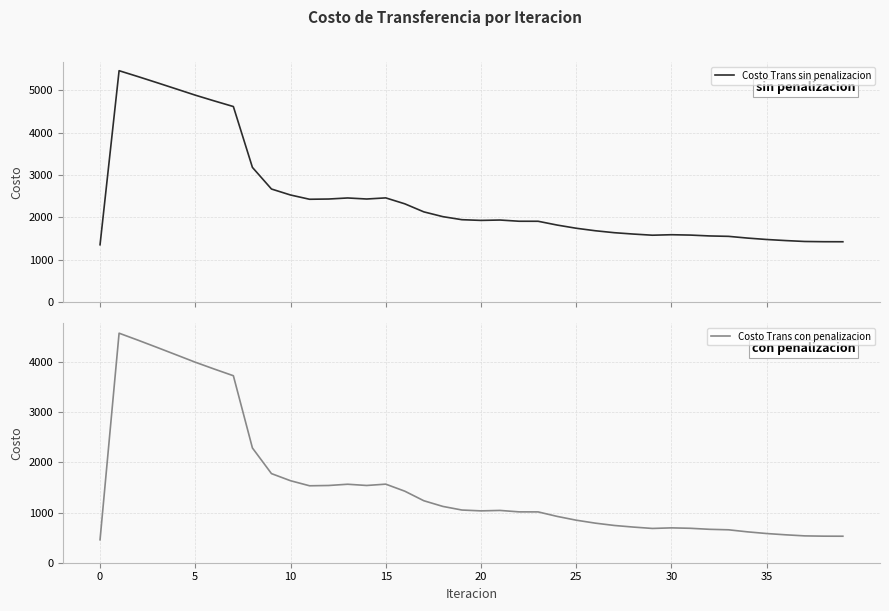

Which series has the largest range (max minus min)?

Costo Trans con penalizacion